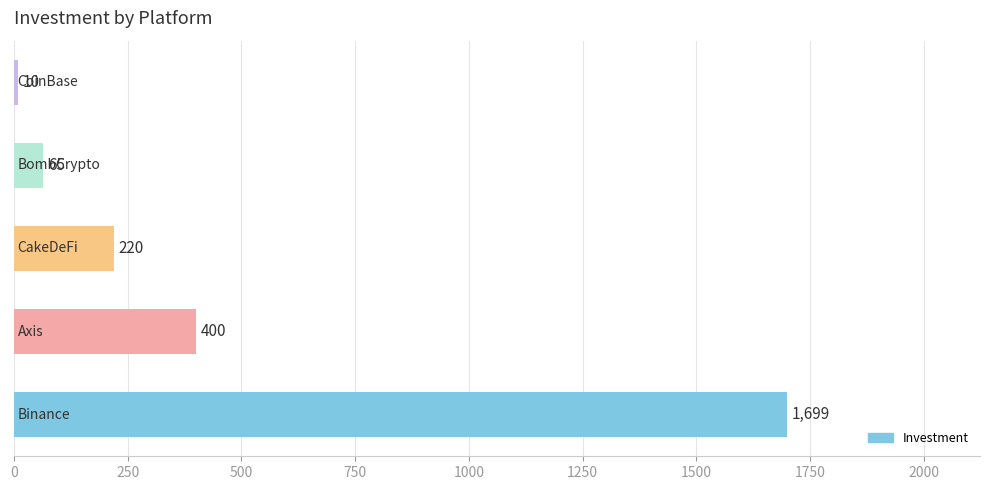

What is the smallest value displayed?

10